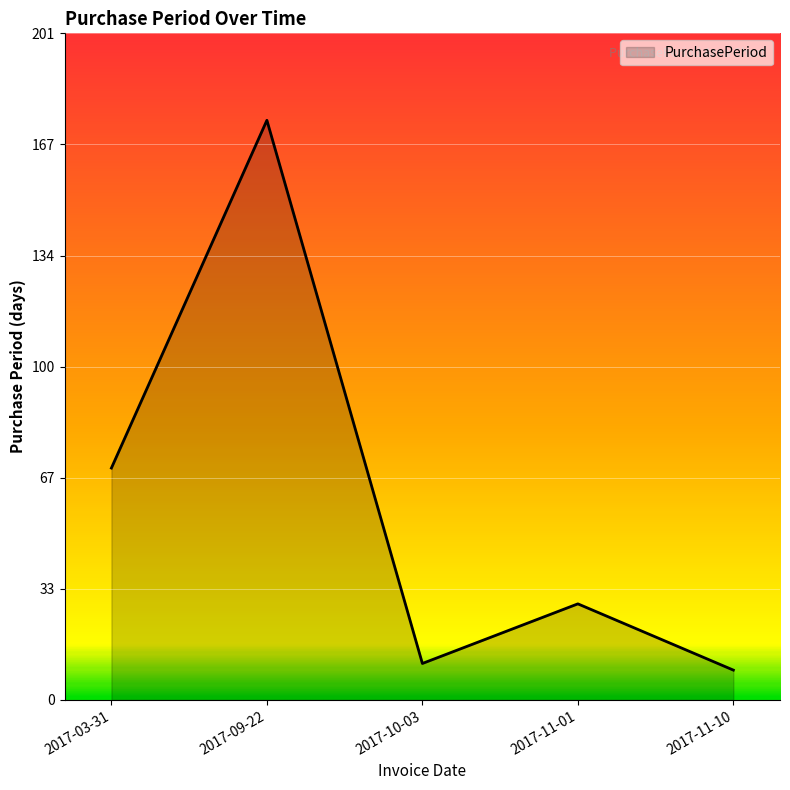

Reading left to right, list all the values displayed in this chart.

70	175	11	29	9